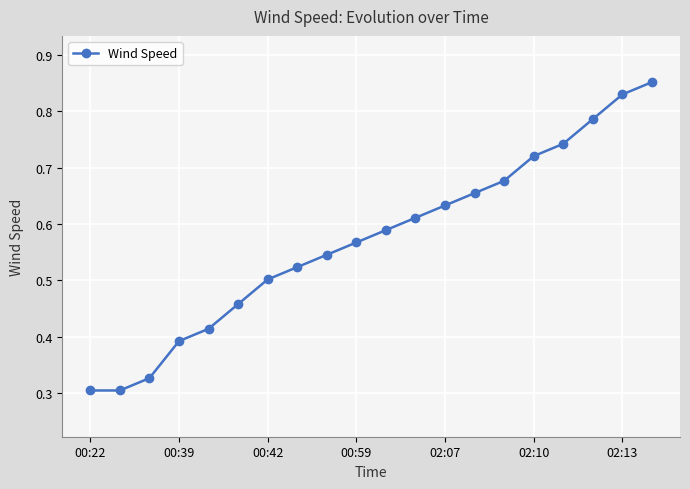

True or false: the data has more than 2 interior local peaks.

False